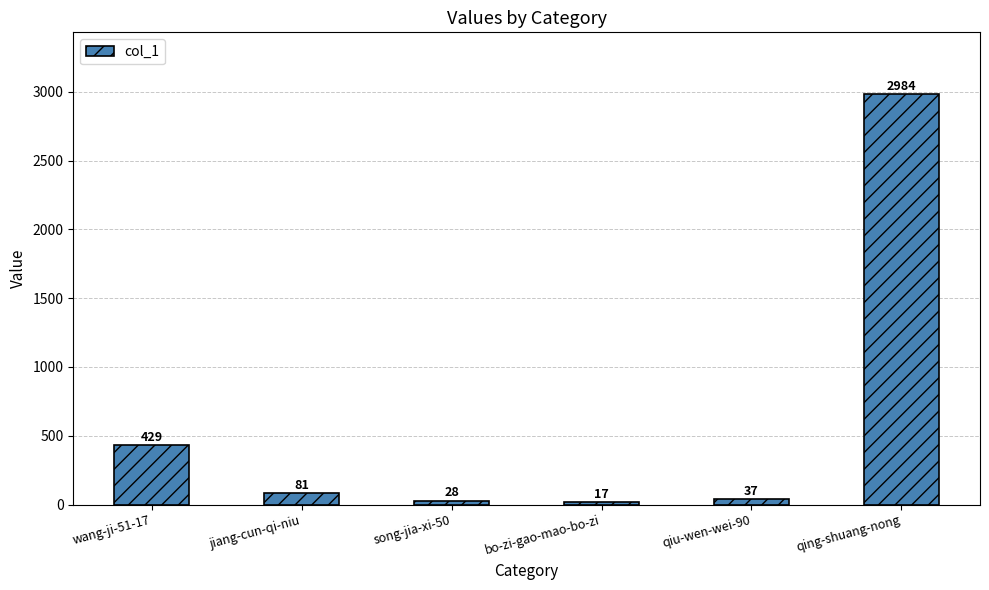

How many bars are there in total?

6